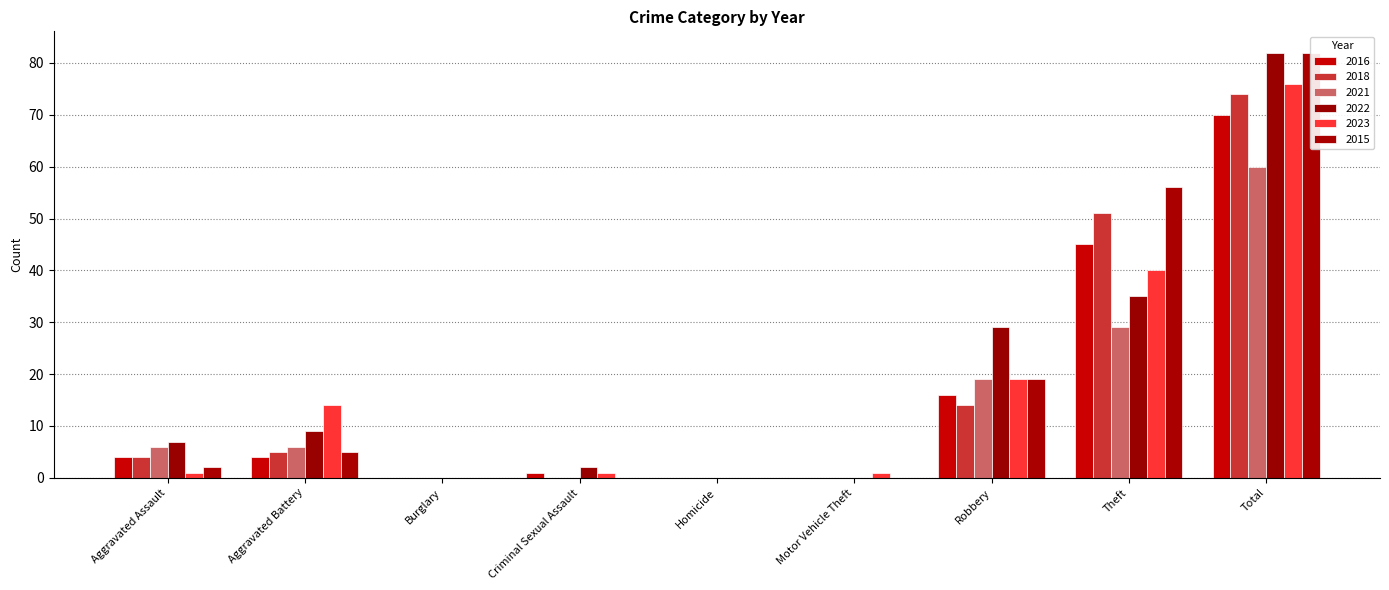

The 2015 series shows 119 at Total. True or false?

False